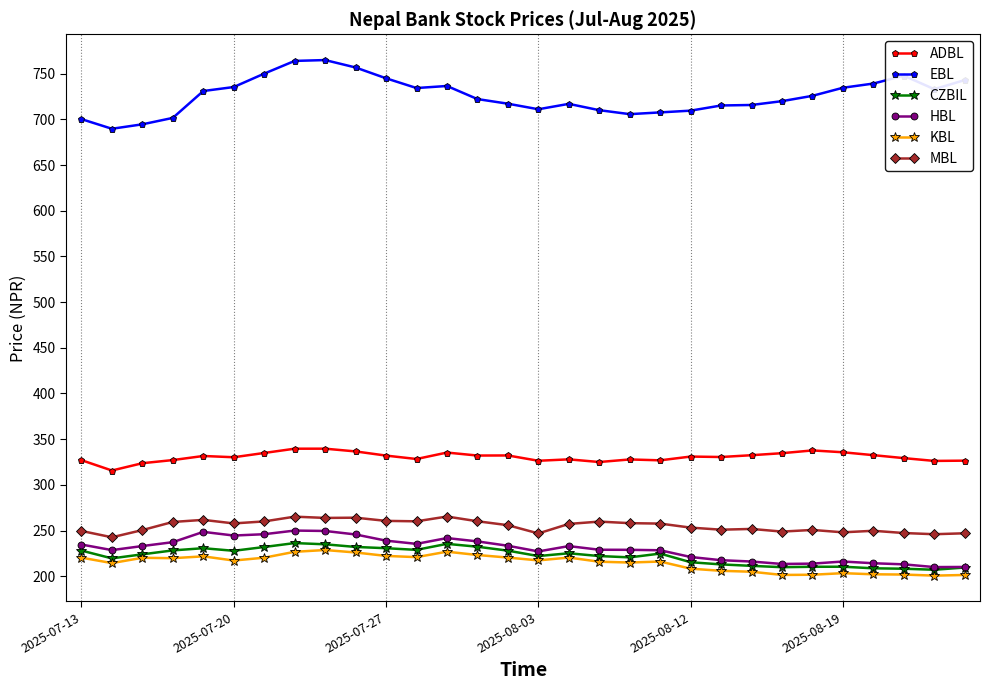

What is the maximum value for ADBL?

339.6